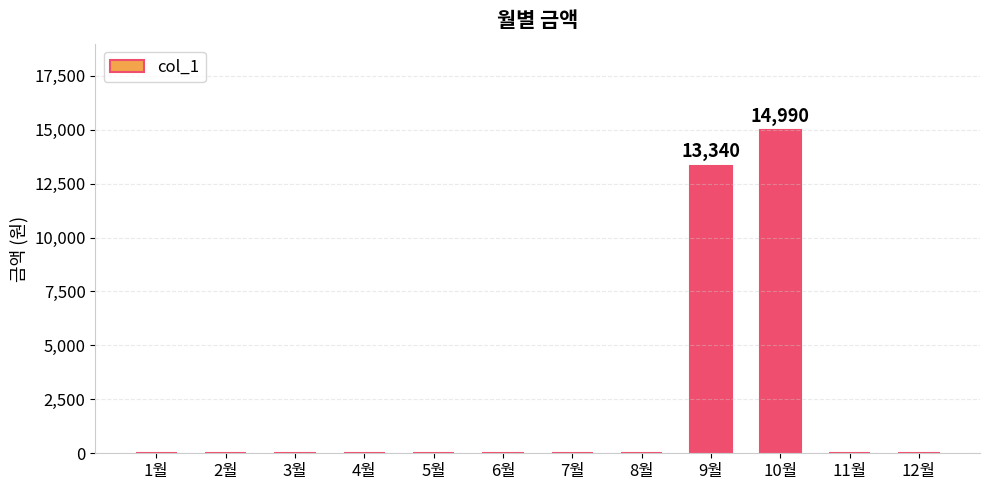

How many data points does each series have?

12